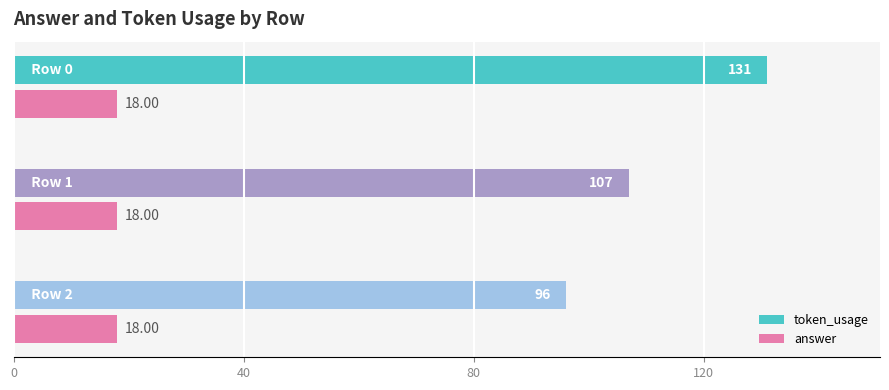

At how many categories does at least one series exceed 90?

3